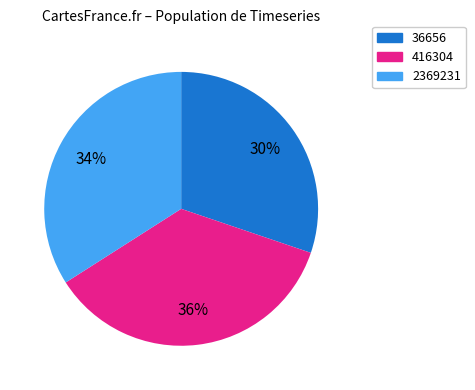

Rank the categories by value from lowest to highest.

36656, 2369231, 416304